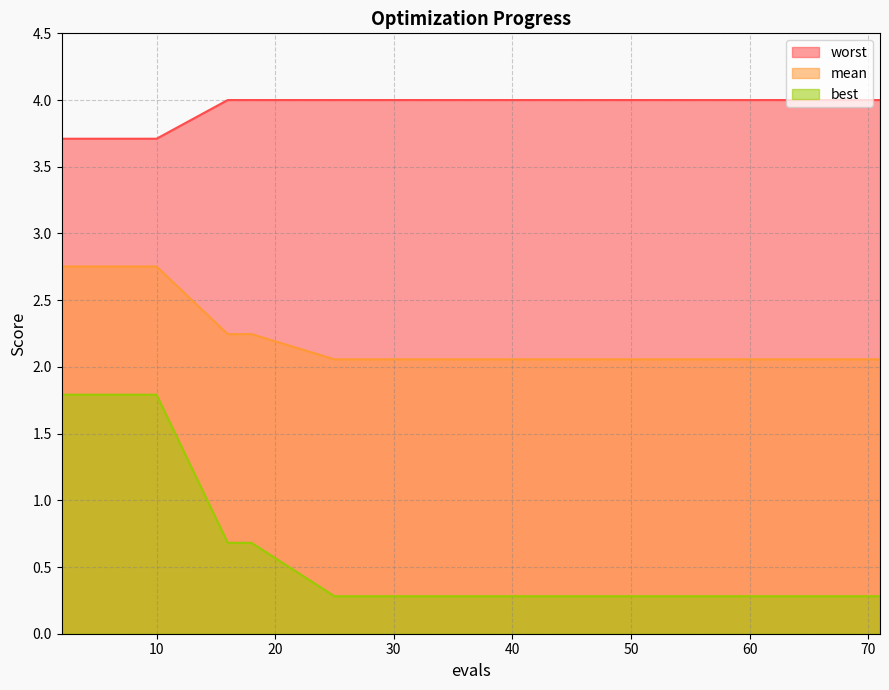

What is the difference between the mean values at 37 and 10?

0.7